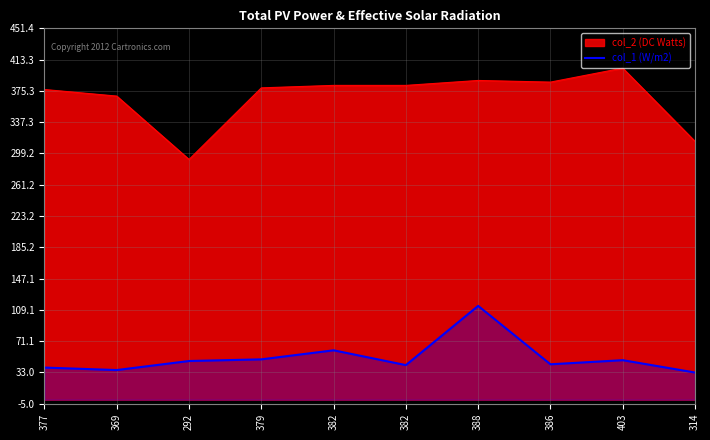

Does the chart display data point markers on the line(s)?

No